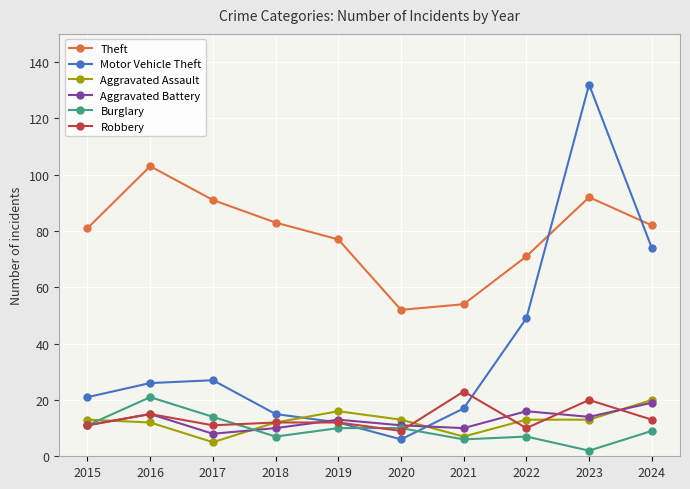

How many values in the Aggravated Battery series are below 13?

5